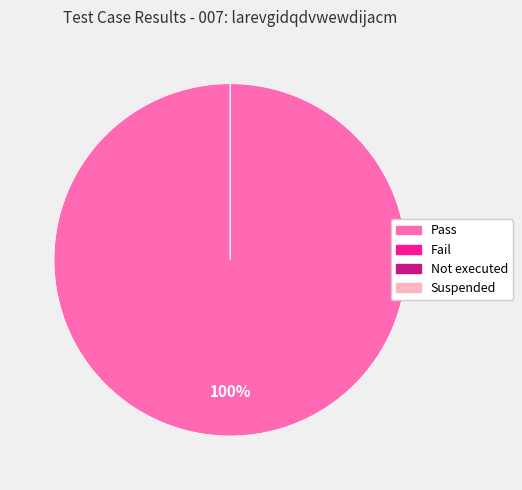

Rank the categories by value from lowest to highest.

Fail, Not executed, Suspended, Pass